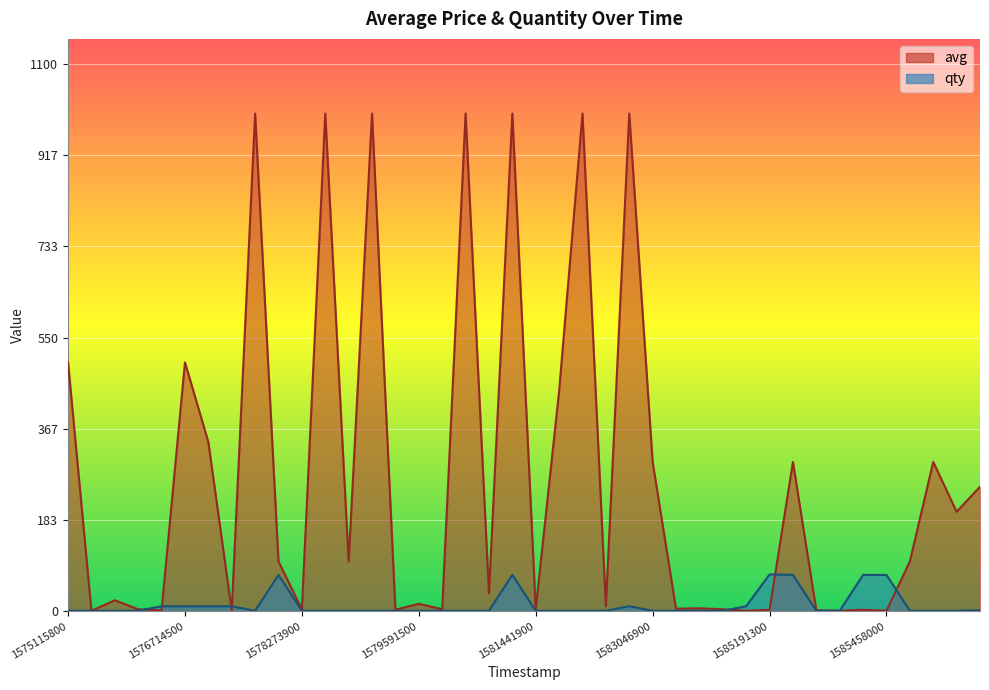

What is the average value of the qty series?

13